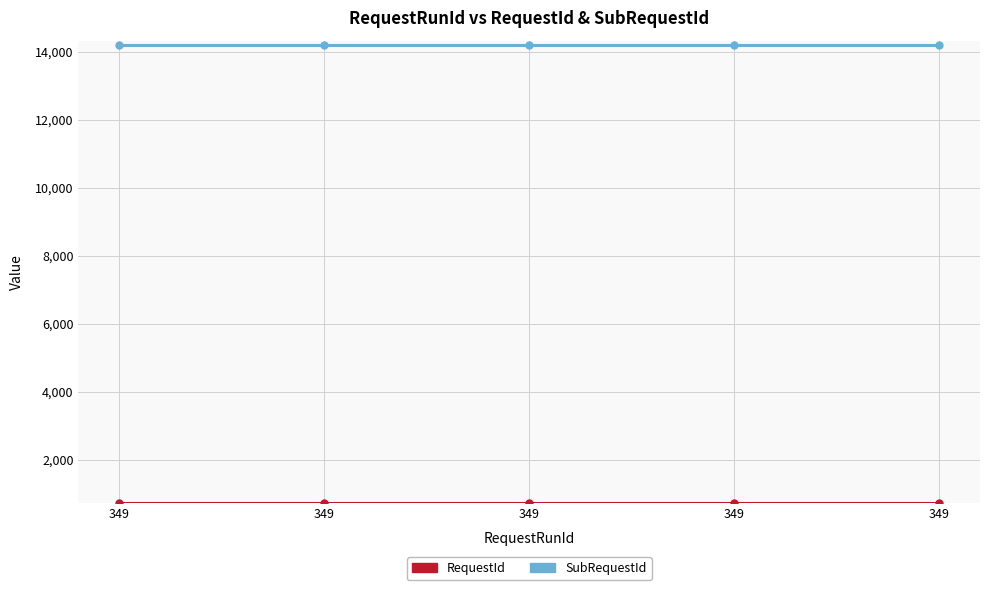

Does the chart have visible grid lines?

Yes